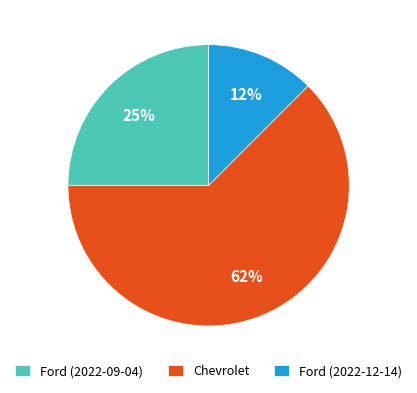

To the nearest percent, what portion does Ford (2022-09-04) represent?

25%